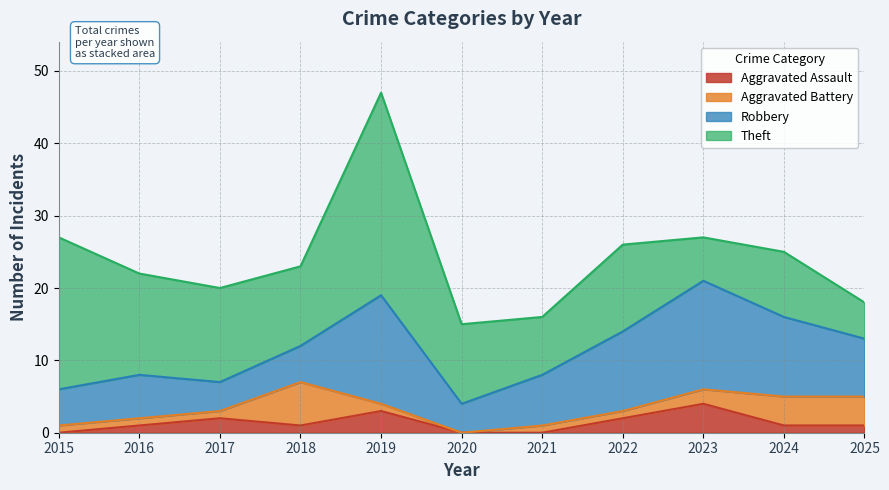

How many series are shown in this chart?

4